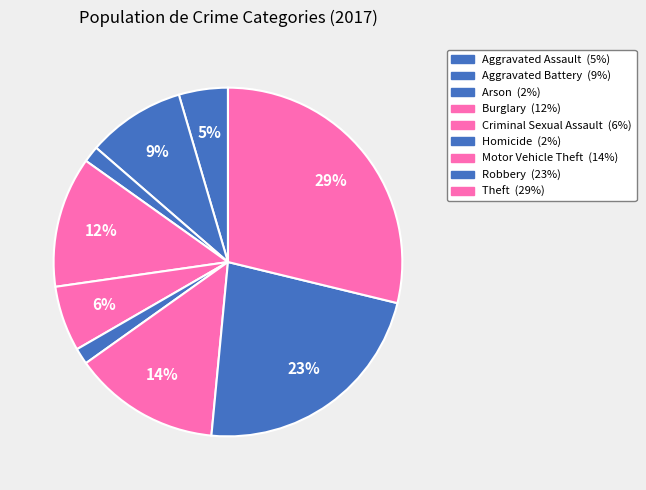

What is the ratio of the value at Aggravated Battery to the value at Theft?

0.3